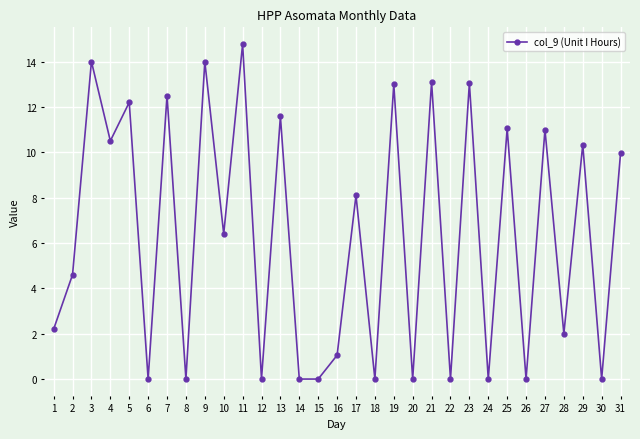

What is the average value?

6.3